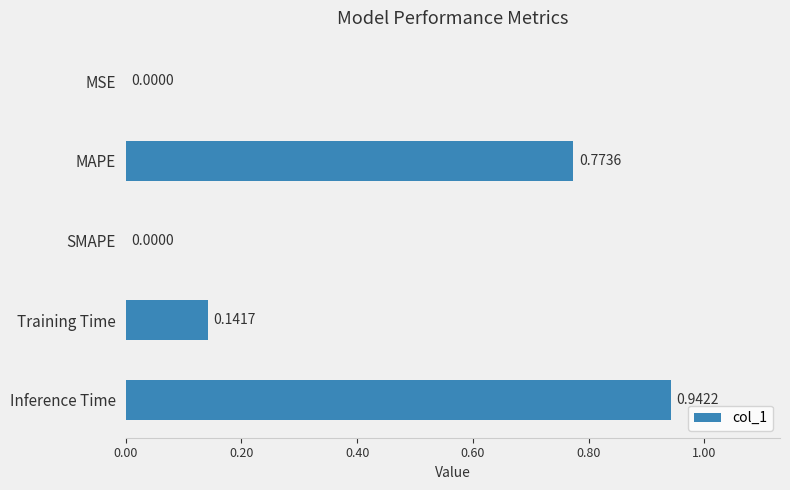

What is the sum of all values?

1.9